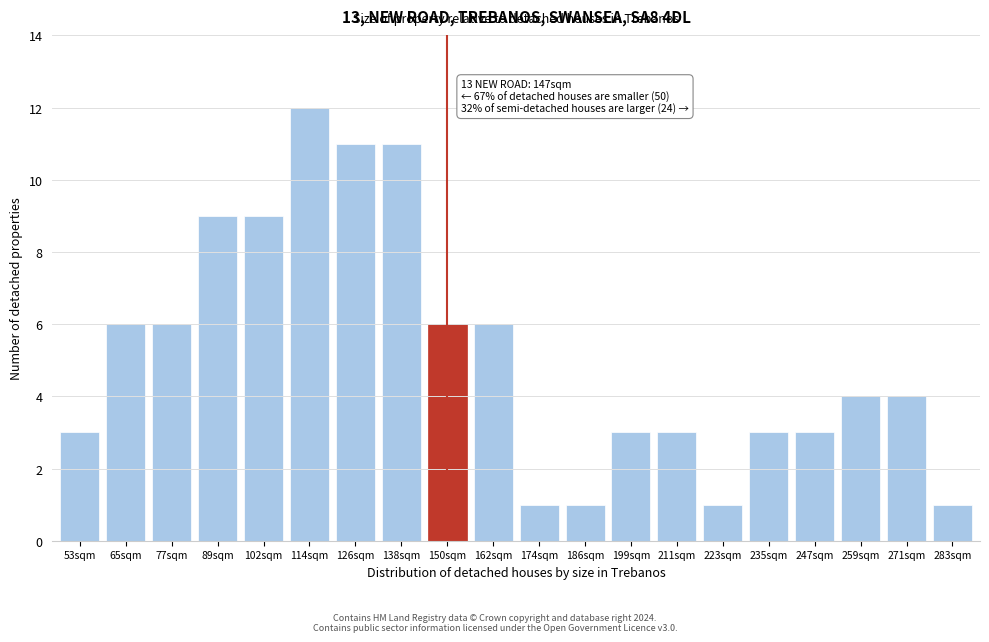

Reading left to right, list all the values displayed in this chart.

53sqm=3	65sqm=6	77sqm=6	89sqm=9	102sqm=9	114sqm=12	126sqm=11	138sqm=11	150sqm=6	162sqm=6	174sqm=1	186sqm=1	199sqm=3	211sqm=3	223sqm=1	235sqm=3	247sqm=3	259sqm=4	271sqm=4	283sqm=1